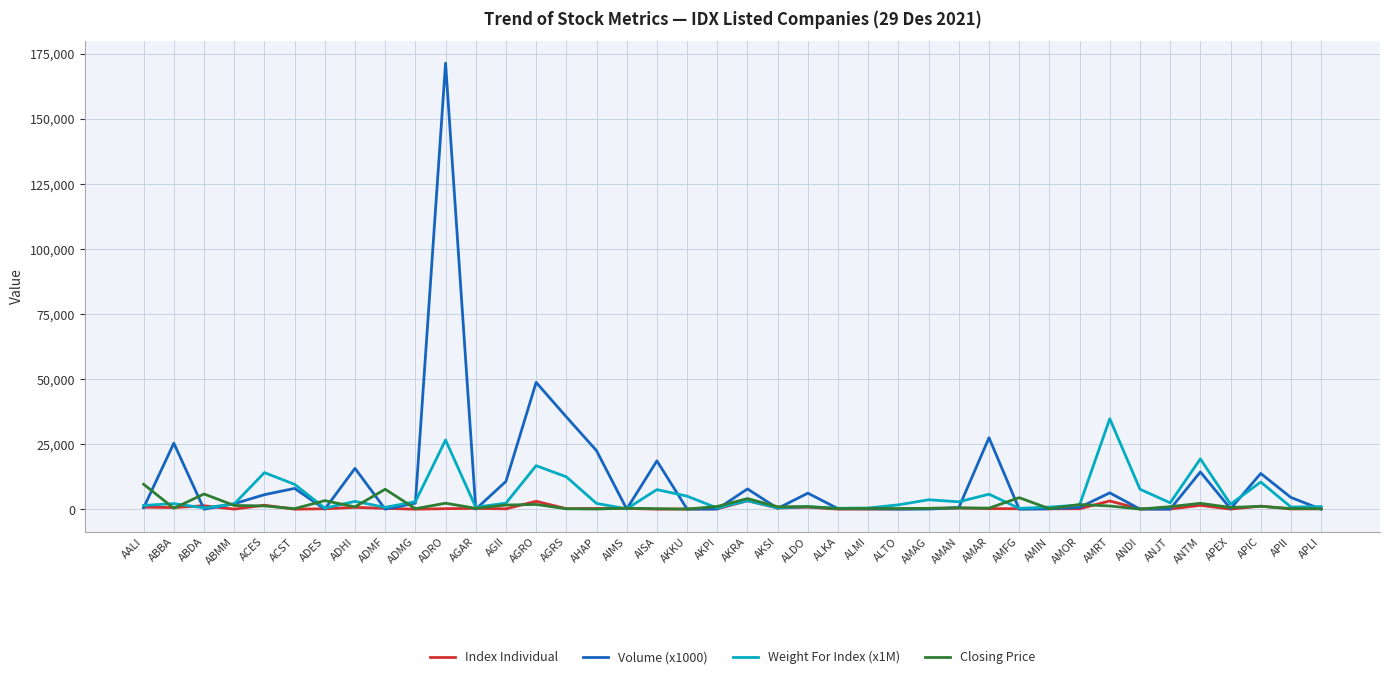

What is the highest value of the Closing Price series?

9575.0